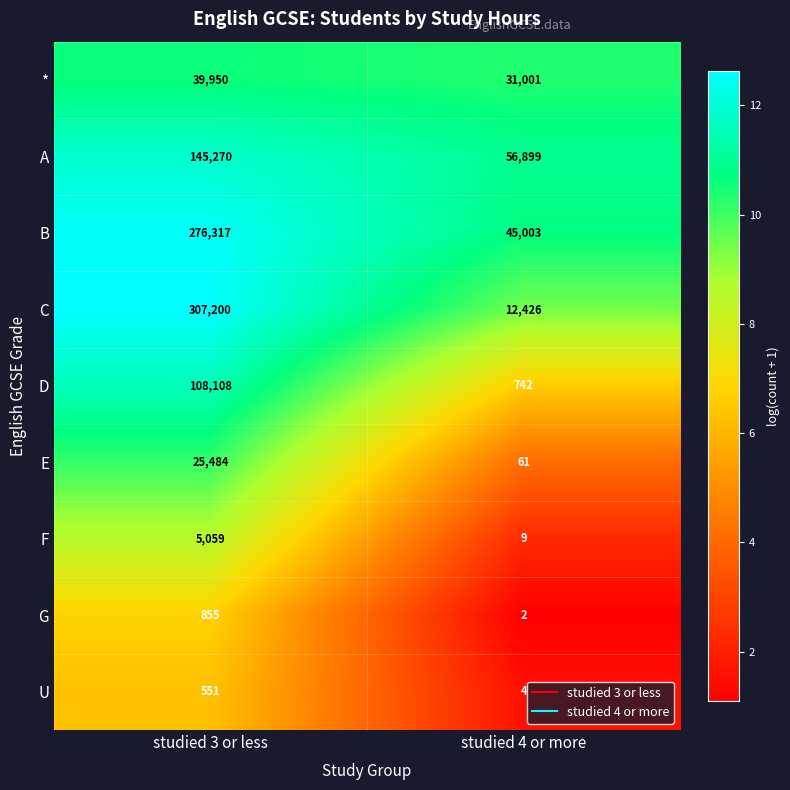

Reading left to right, extract all data points from this chart.

*: 39950	31001
A: 145270	56899
B: 276317	45003
C: 307200	12426
D: 108108	742
E: 25484	61
F: 5059	9
G: 855	2
U: 551	4